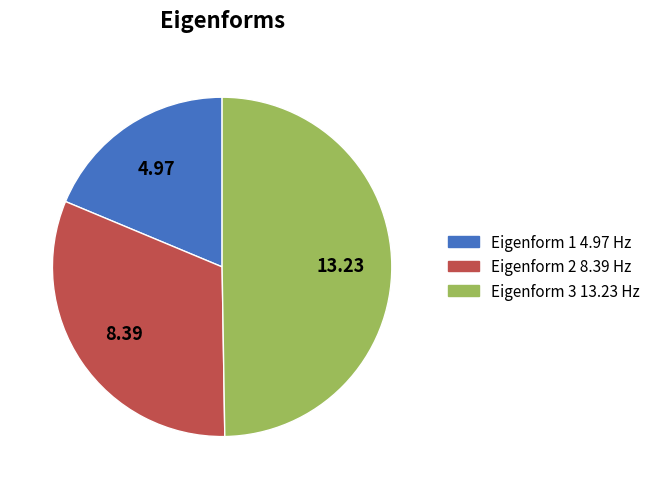

True or false: Eigenform 3 13.23 Hz accounts for 50% of the total.

True